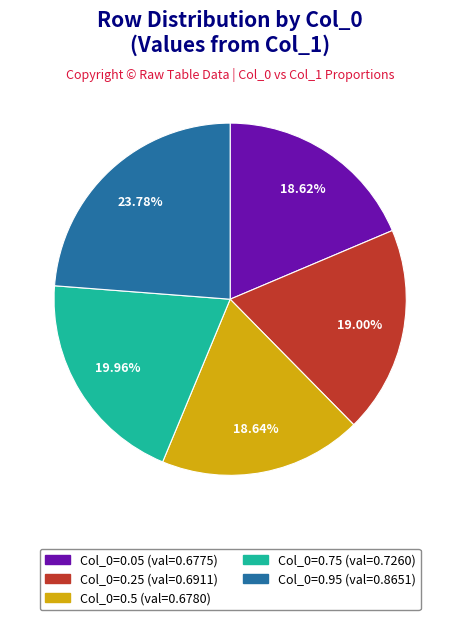

Does any single category account for the majority?

No